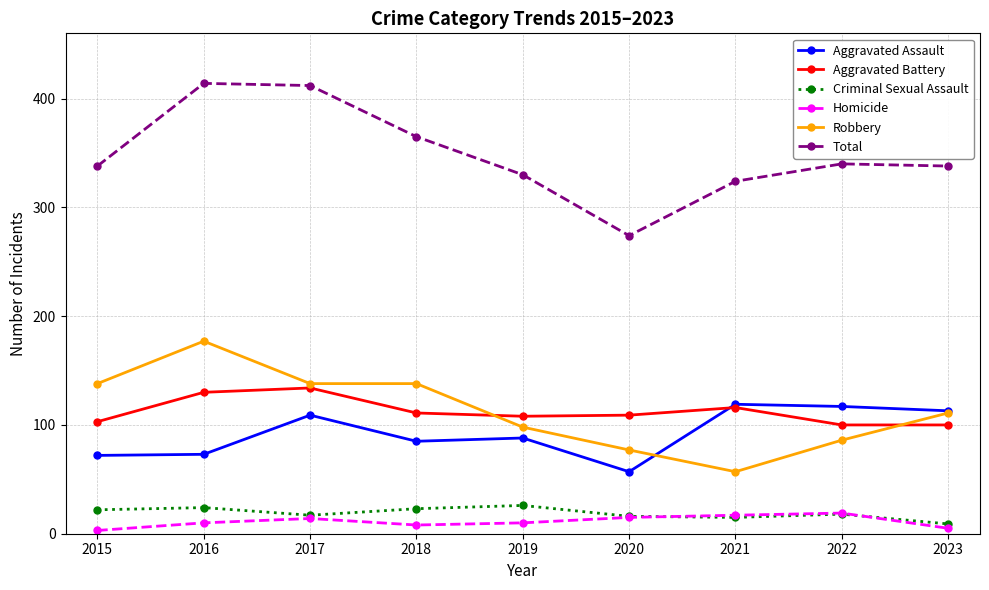

Does the chart have visible grid lines?

Yes